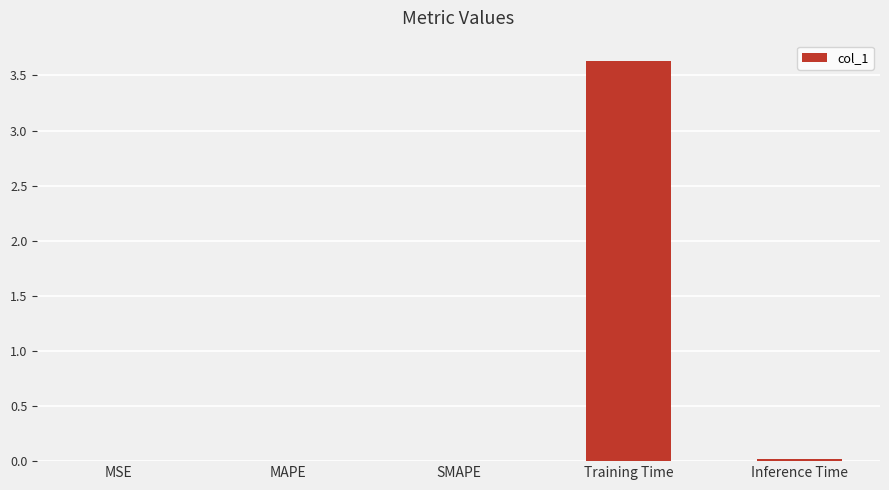

Is it true that the value at Training Time is 3.6?

True